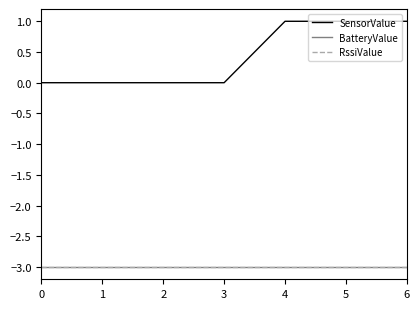

Does the chart have visible grid lines?

No